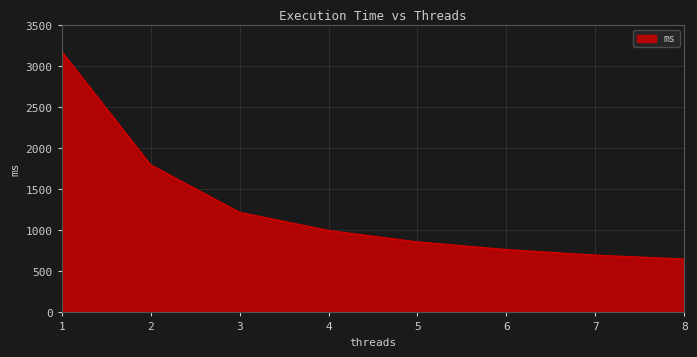

Which has a higher value, 5 or 3?

3